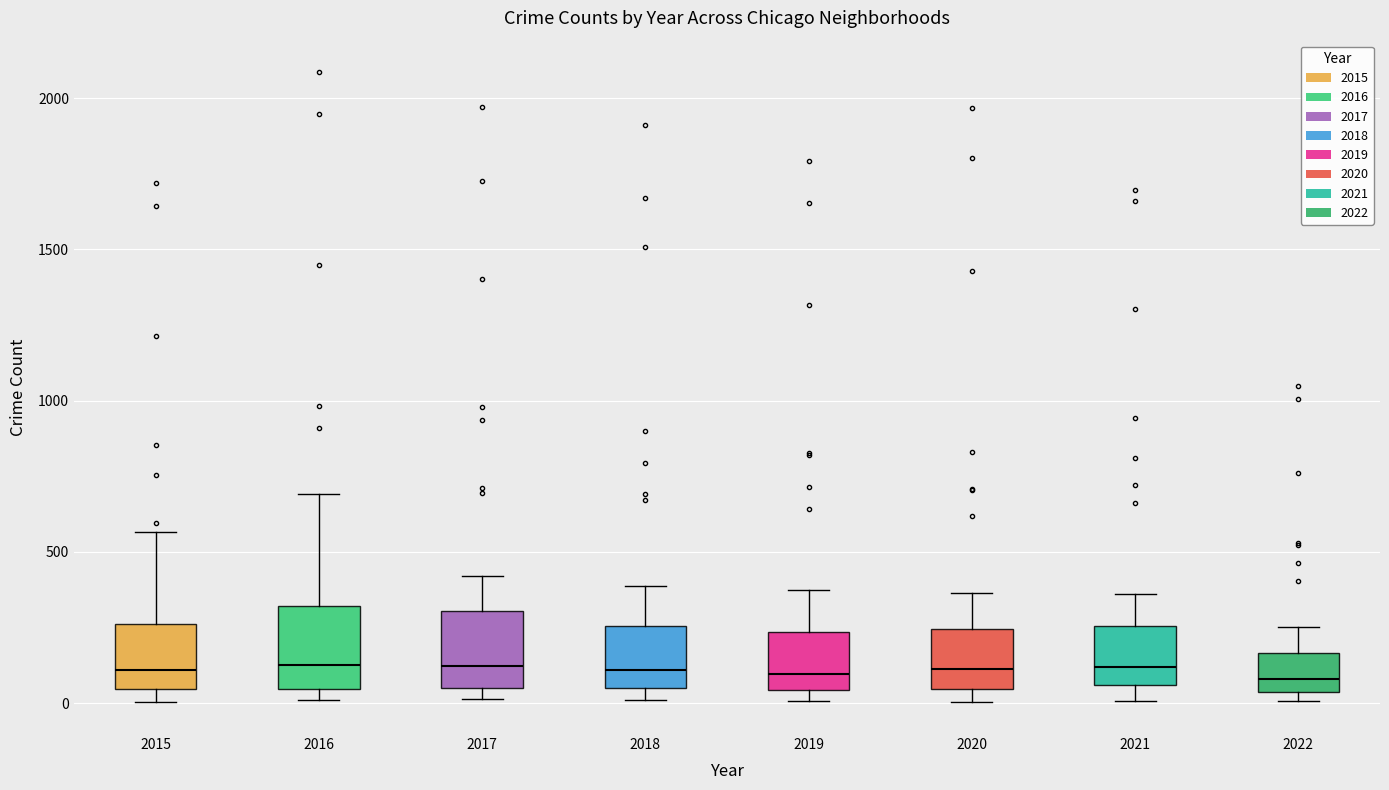

Reading left to right, transcribe this box plot: for each box, give where its median line is, the range the box spans, and where its two whiskers end, as read against the y-axis. The values are not printed on the chart, so give them approximately, as read against the axis.

2015: median 100, box 50 to 250, whiskers 0 to 550
2016: median 150, box 50 to 300, whiskers 0 to 700
2017: median 100, box 50 to 300, whiskers 0 to 400
2018: median 100, box 50 to 250, whiskers 0 to 400
2019: median 100, box 50 to 250, whiskers 0 to 400
2020: median 100, box 50 to 250, whiskers 0 to 350
2021: median 100, box 50 to 250, whiskers 0 to 350
2022: median 100, box 50 to 150, whiskers 0 to 250